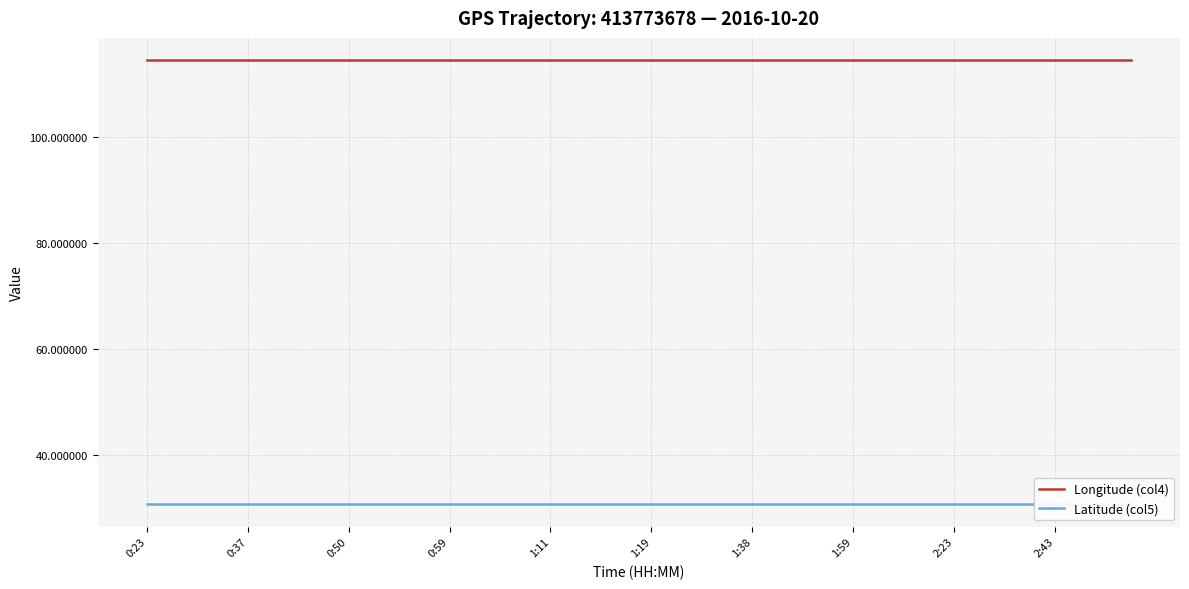

True or false: Latitude (col5) and Longitude (col4) cross at least once.

False